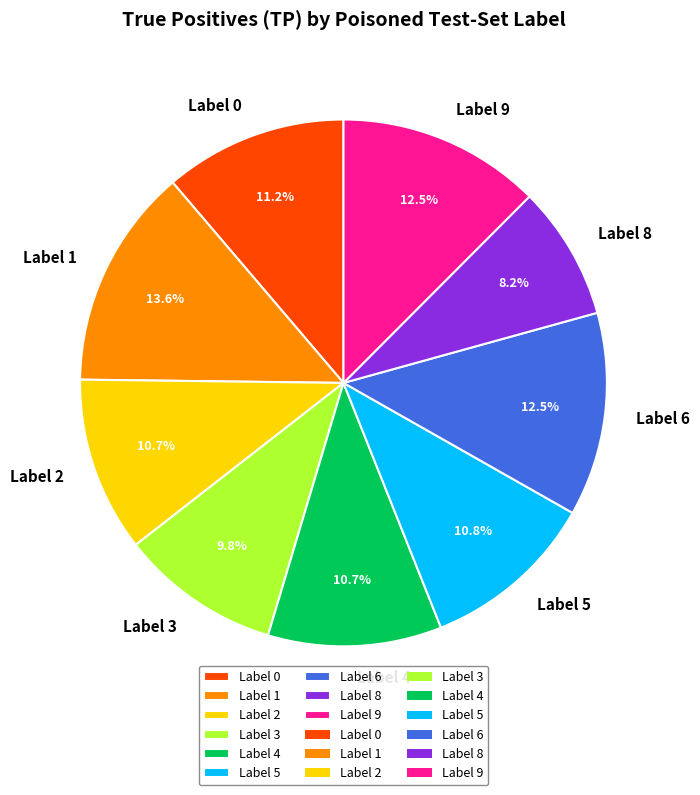

Combined, what portion of the pie is Label 6 and Label 3?

22.3%